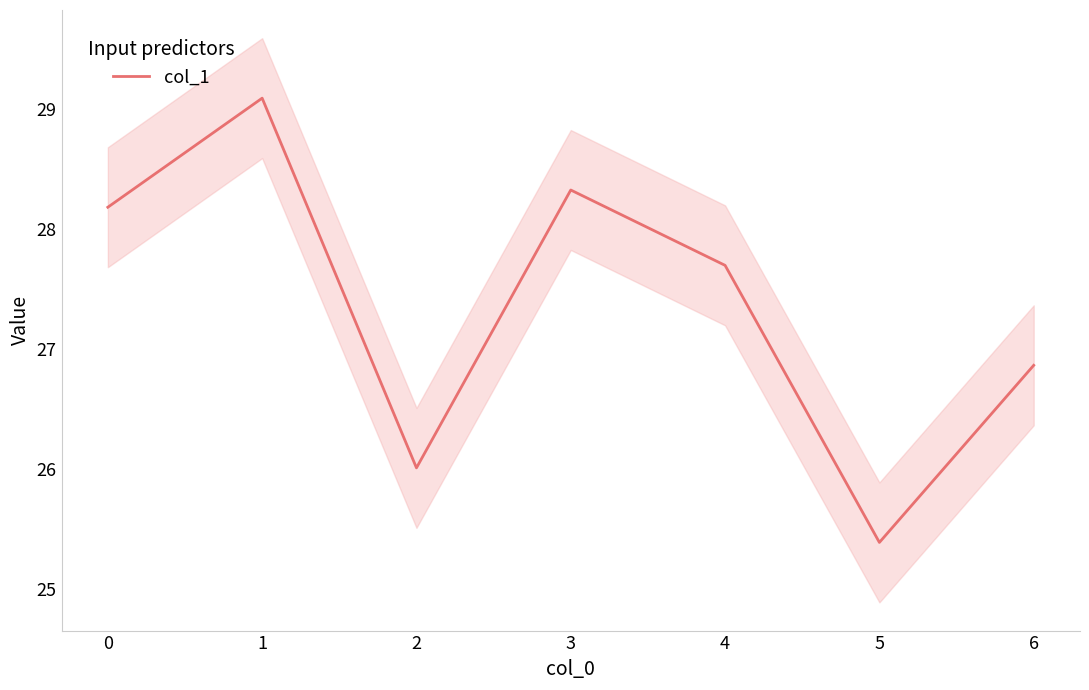

The value at 2 is 26.0. True or false?

True